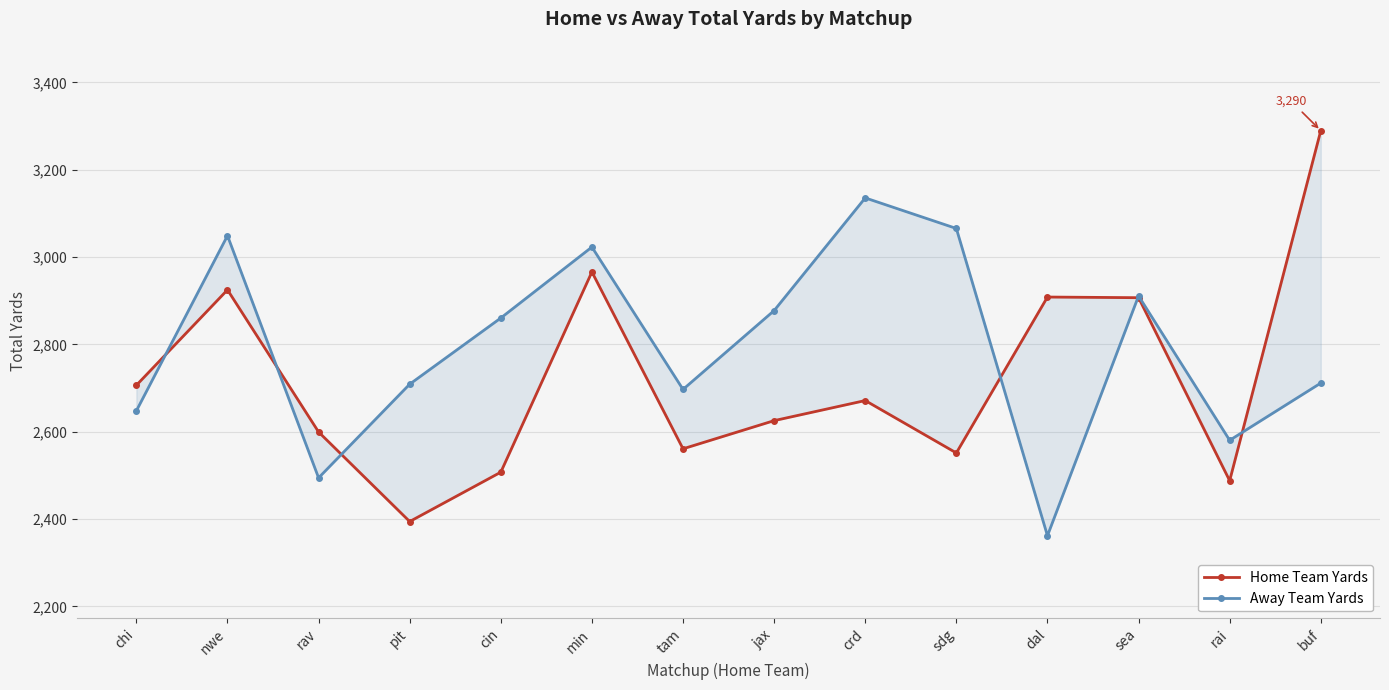

What position from the left is min?

6